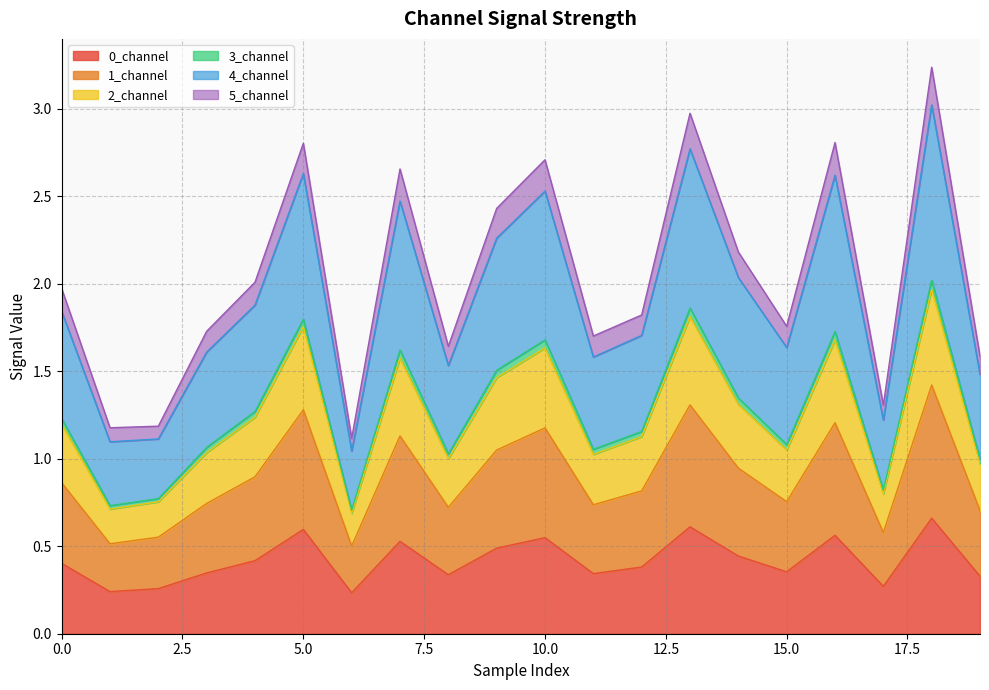

The 5_channel series shows 1.4 at 17. True or false?

False